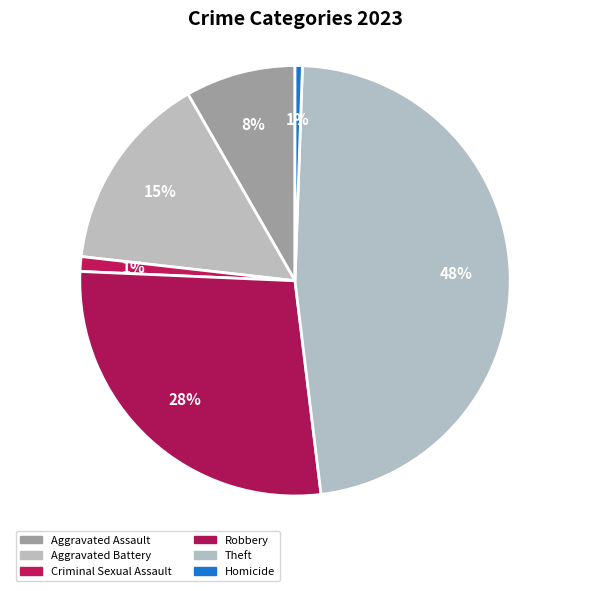

To the nearest percent, what is the difference between the largest and smallest slice percentages?

47%